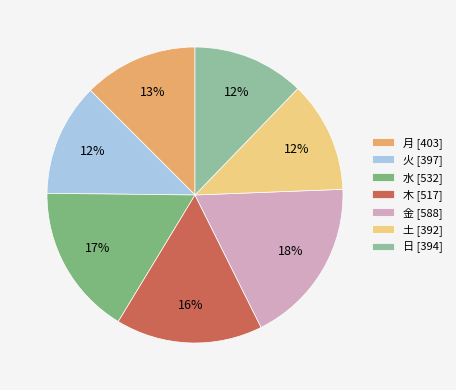

Is it true that 金 is 7% of the pie?

False